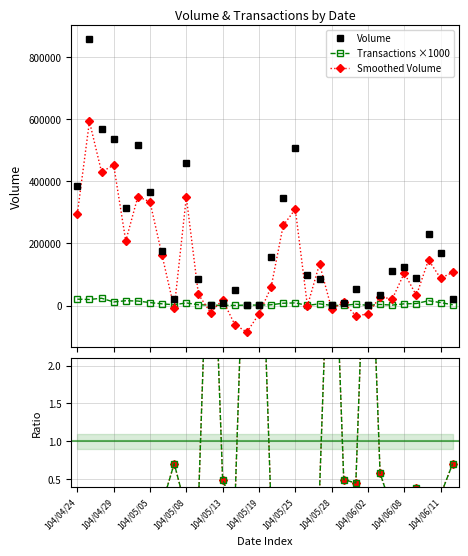

True or false: Smoothed Volume has more than 0 interior local peaks.

True